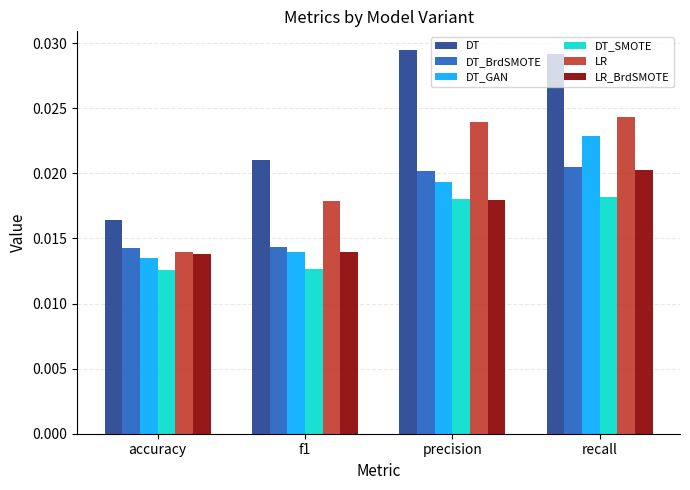

Which series changed the most between accuracy and precision?

DT